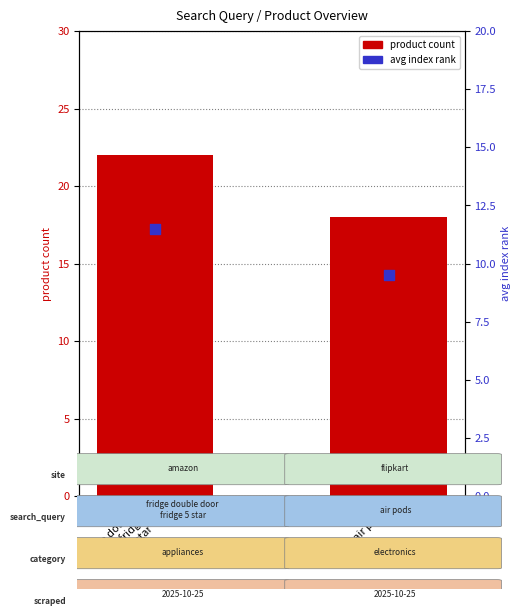

Which series reaches the maximum Y coordinate?

product count